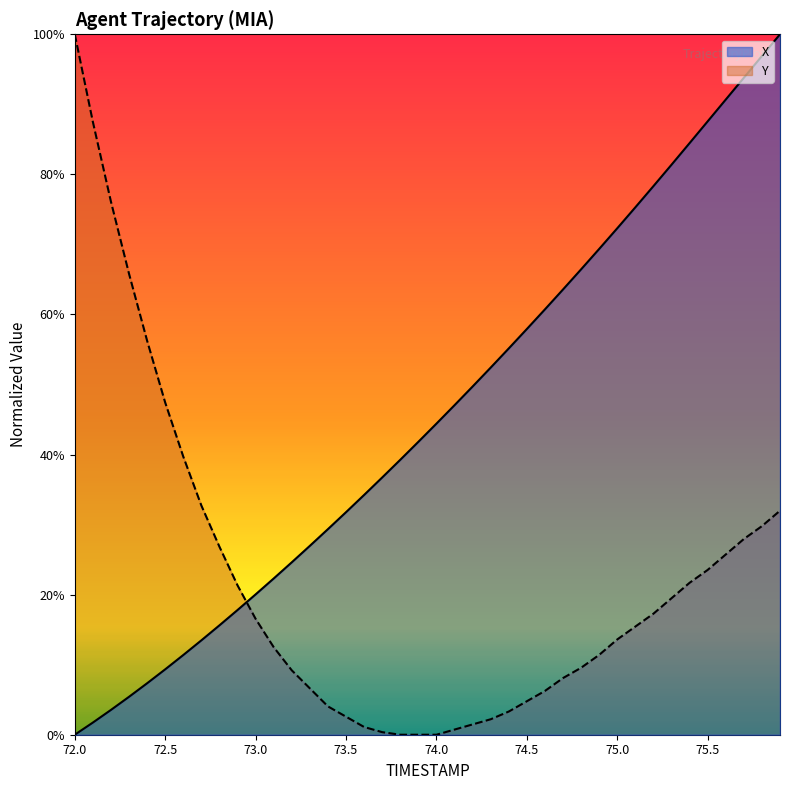

Reading left to right, list all the values displayed in this chart.

X: 72.0=0.0	72.1=0.0	72.2=0.0	72.3=0.1	72.4=0.1	72.5=0.1	72.6=0.1	72.7=0.1	72.8=0.2	72.9=0.2	73.0=0.2	73.1=0.2	73.2=0.2	73.3=0.3	73.4=0.3	73.5=0.3	73.6=0.3	73.7=0.4	73.8=0.4	73.9=0.4	74.0=0.4	74.1=0.5	74.2=0.5	74.3=0.5	74.4=0.6	74.5=0.6	74.6=0.6	74.7=0.6	74.8=0.7	74.9=0.7	75.0=0.7	75.1=0.8	75.2=0.8	75.3=0.8	75.4=0.8	75.5=0.9	75.6=0.9	75.7=0.9	75.8=1.0	75.9=1.0
Y: 72.0=1.0	72.1=0.9	72.2=0.8	72.3=0.7	72.4=0.6	72.5=0.5	72.6=0.4	72.7=0.3	72.8=0.3	72.9=0.2	73.0=0.2	73.1=0.1	73.2=0.1	73.3=0.1	73.4=0.0	73.5=0.0	73.6=0.0	73.7=0.0	73.8=0.0	73.9=0.0	74.0=0.0	74.1=0.0	74.2=0.0	74.3=0.0	74.4=0.0	74.5=0.0	74.6=0.1	74.7=0.1	74.8=0.1	74.9=0.1	75.0=0.1	75.1=0.2	75.2=0.2	75.3=0.2	75.4=0.2	75.5=0.2	75.6=0.3	75.7=0.3	75.8=0.3	75.9=0.3